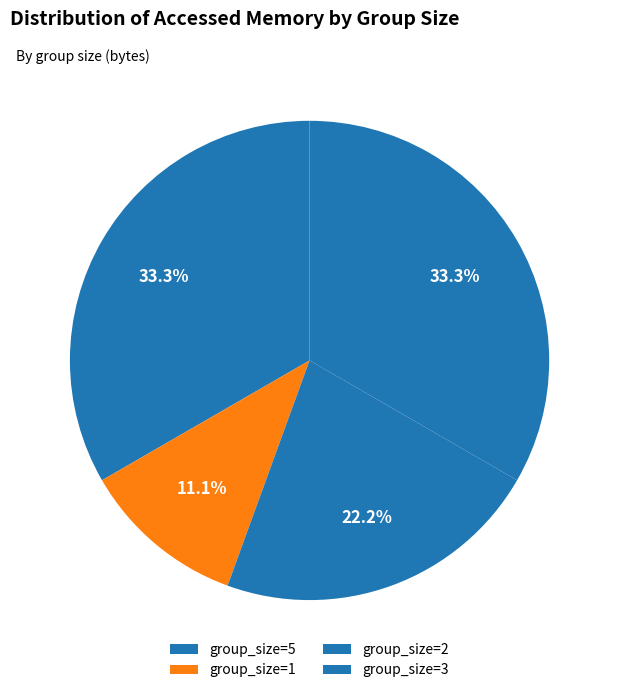

How much of the chart is everything except group_size=1?

88.9%